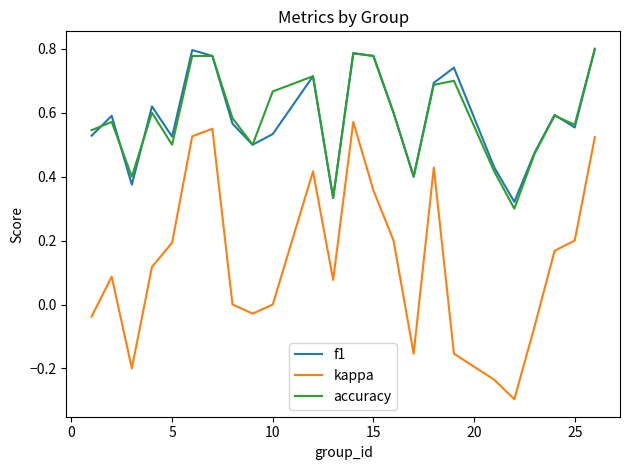

True or false: kappa and accuracy cross at least once.

False